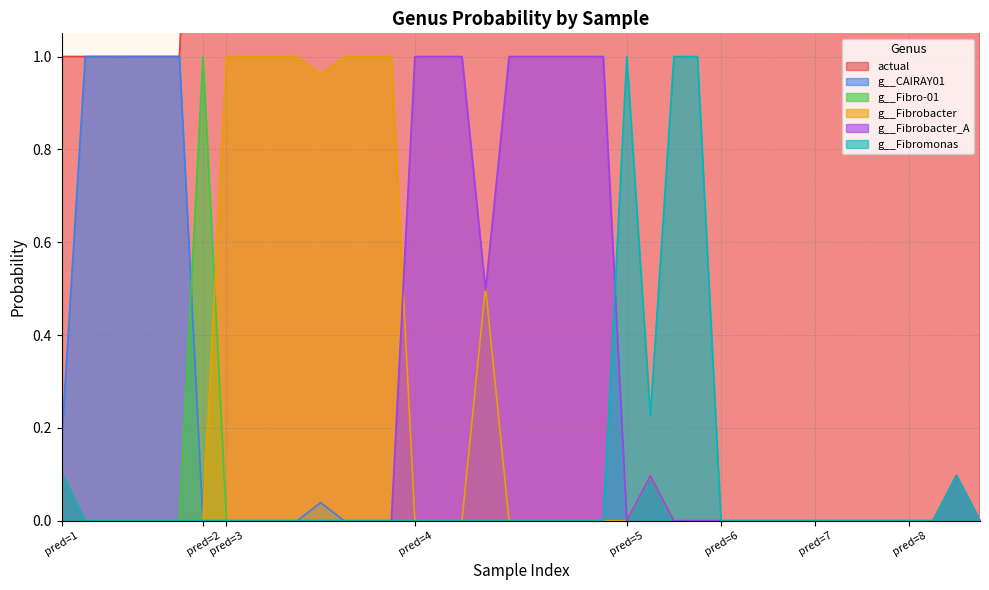

True or false: g__Fibrobacter_A and g__Fibro-01 intersect in this chart.

False